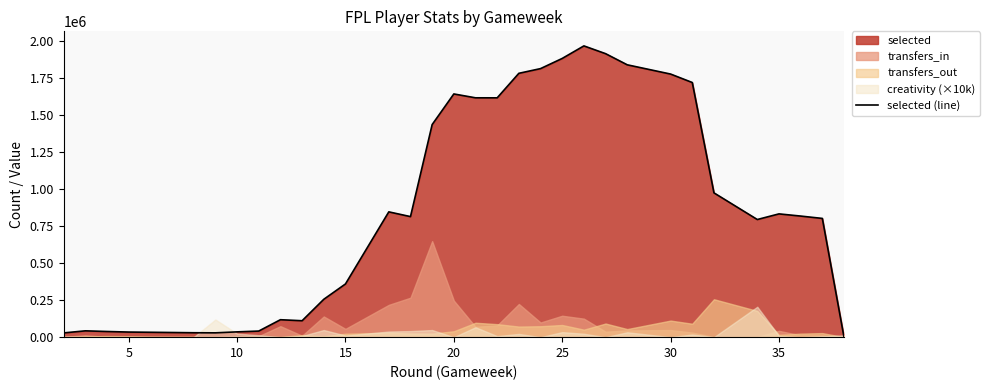

Does the chart have visible grid lines?

No